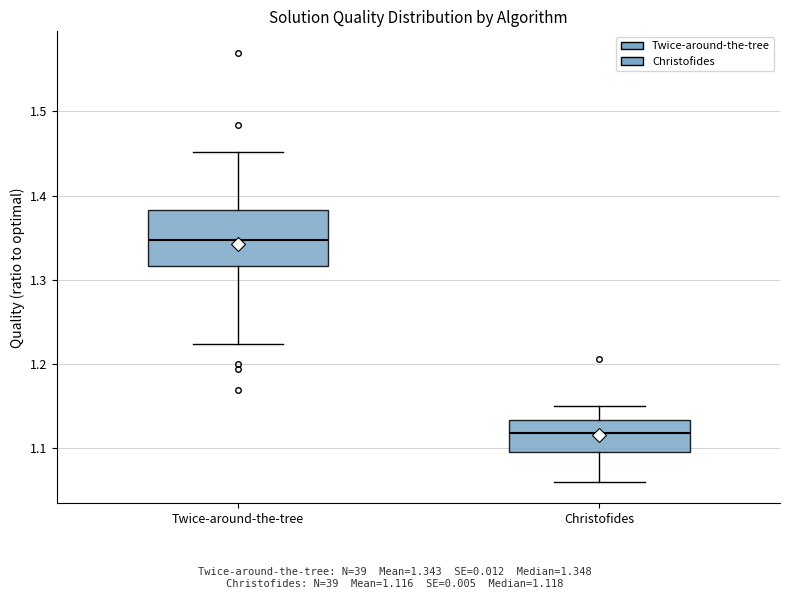

Which box's median line is the highest?

Twice-around-the-tree